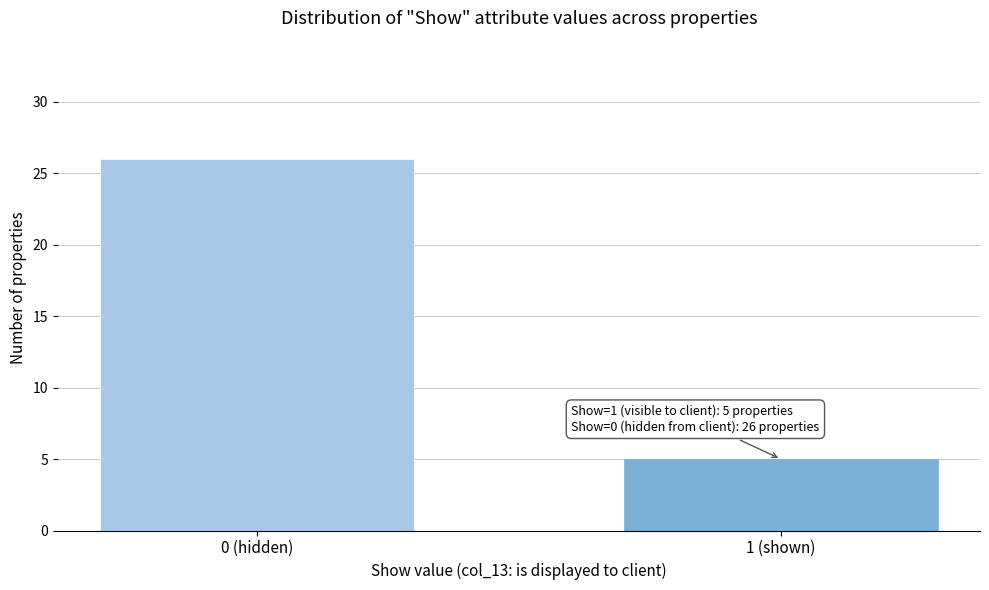

Reading left to right, list all the values displayed in this chart.

26	5